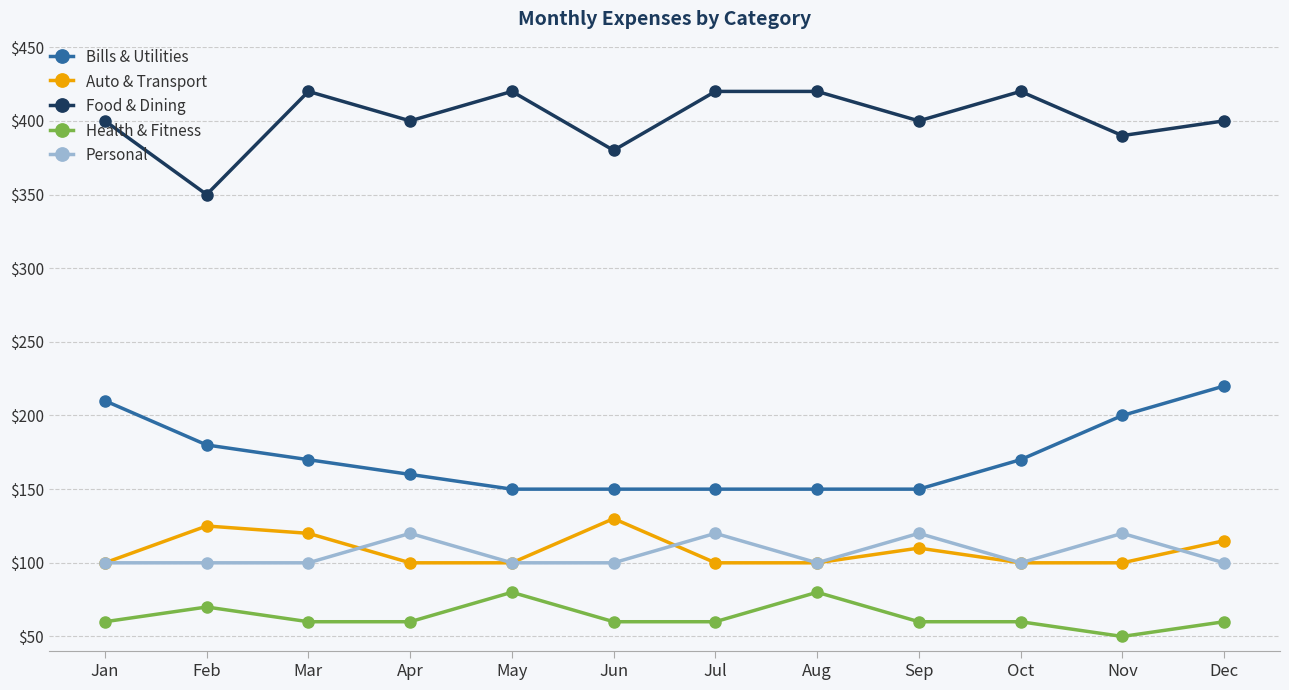

Reading left to right, transcribe all the data shown in this chart.

Bills & Utilities: 210	180	170	160	150	150	150	150	150	170	200	220
Auto & Transport: 100	125	120	100	100	130	100	100	110	100	100	115
Food & Dining: 400	350	420	400	420	380	420	420	400	420	390	400
Health & Fitness: 60	70	60	60	80	60	60	80	60	60	50	60
Personal: 100	100	100	120	100	100	120	100	120	100	120	100